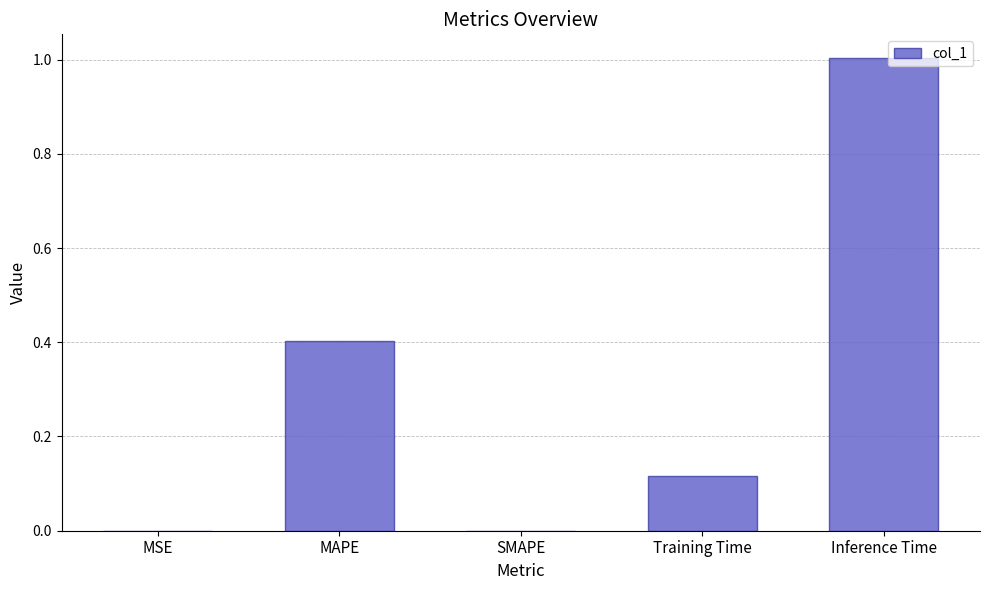

What is the maximum value shown in the chart?

1.0